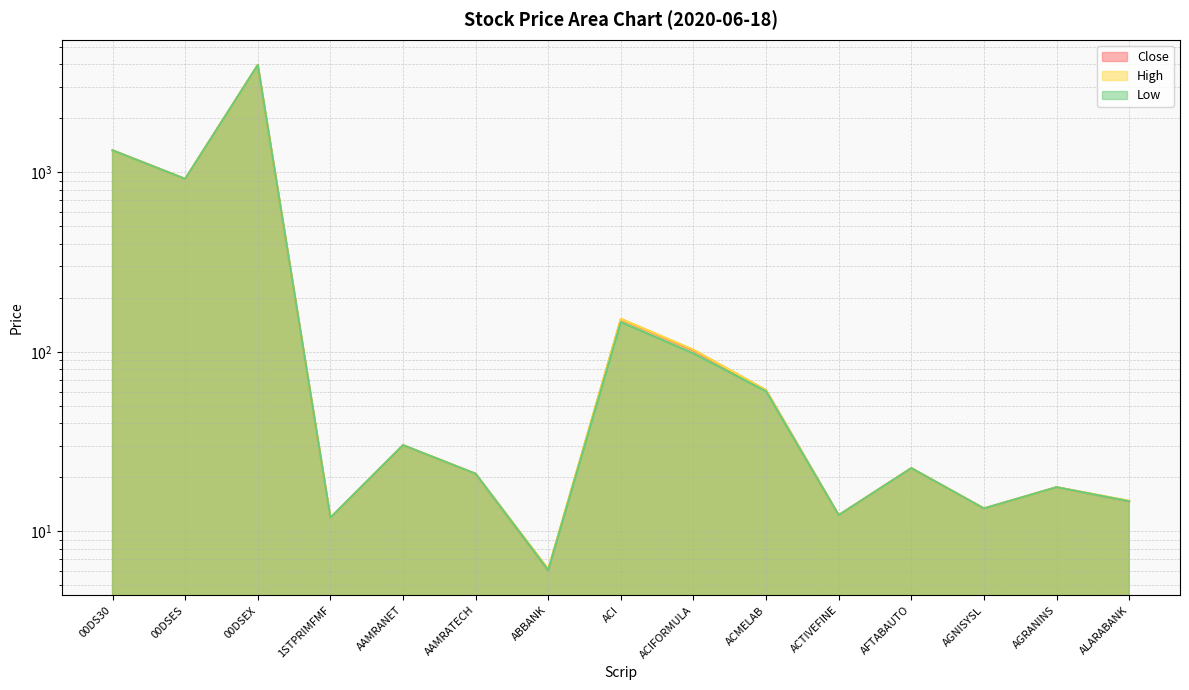

Which series has the widest spread of values?

High